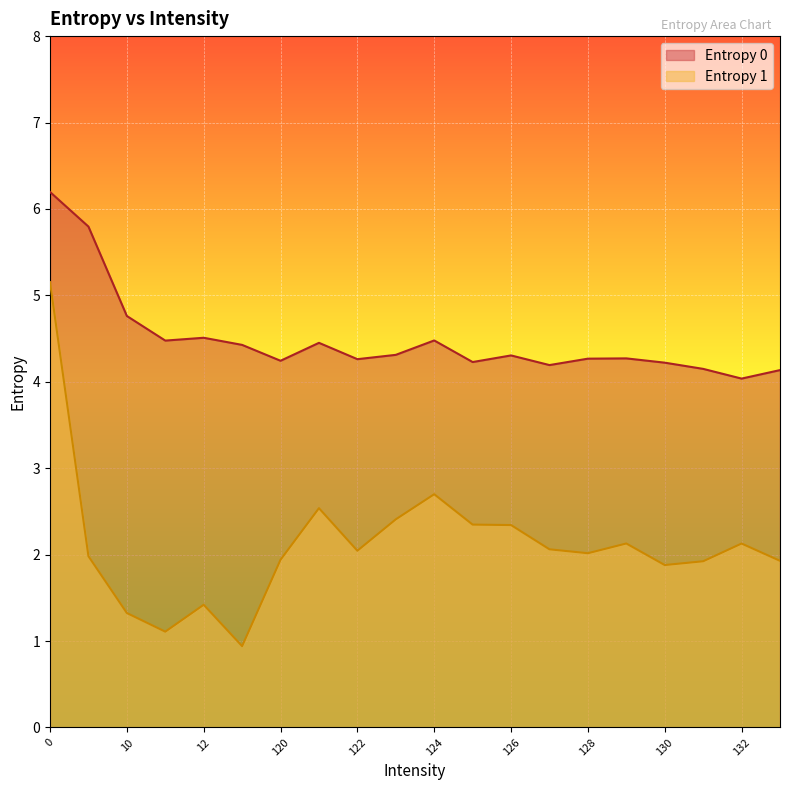

Reading left to right, list all the values displayed in this chart.

Entropy 0: 0=6.2	1=5.8	10=4.8	11=4.5	12=4.5	13=4.4	120=4.2	121=4.5	122=4.3	123=4.3	124=4.5	125=4.2	126=4.3	127=4.2	128=4.3	129=4.3	130=4.2	131=4.1	132=4.0	133=4.1
Entropy 1: 0=5.2	1=2.0	10=1.3	11=1.1	12=1.4	13=0.9	120=1.9	121=2.5	122=2.0	123=2.4	124=2.7	125=2.3	126=2.3	127=2.1	128=2.0	129=2.1	130=1.9	131=1.9	132=2.1	133=1.9